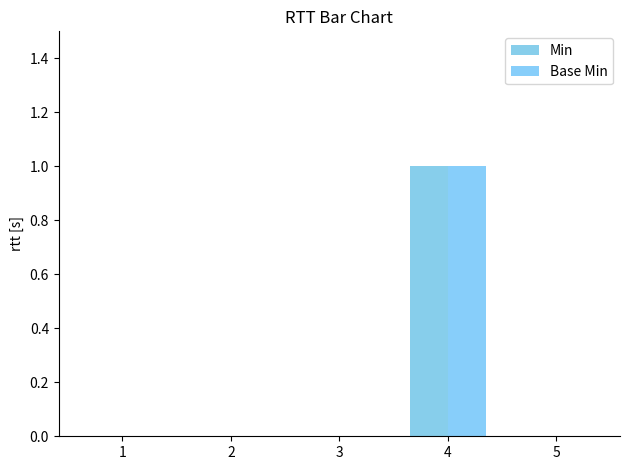

Reading right to left, what are all the values shown in this chart?

Min: 0	1	0	0	0
Base Min: 0	1	0	0	0